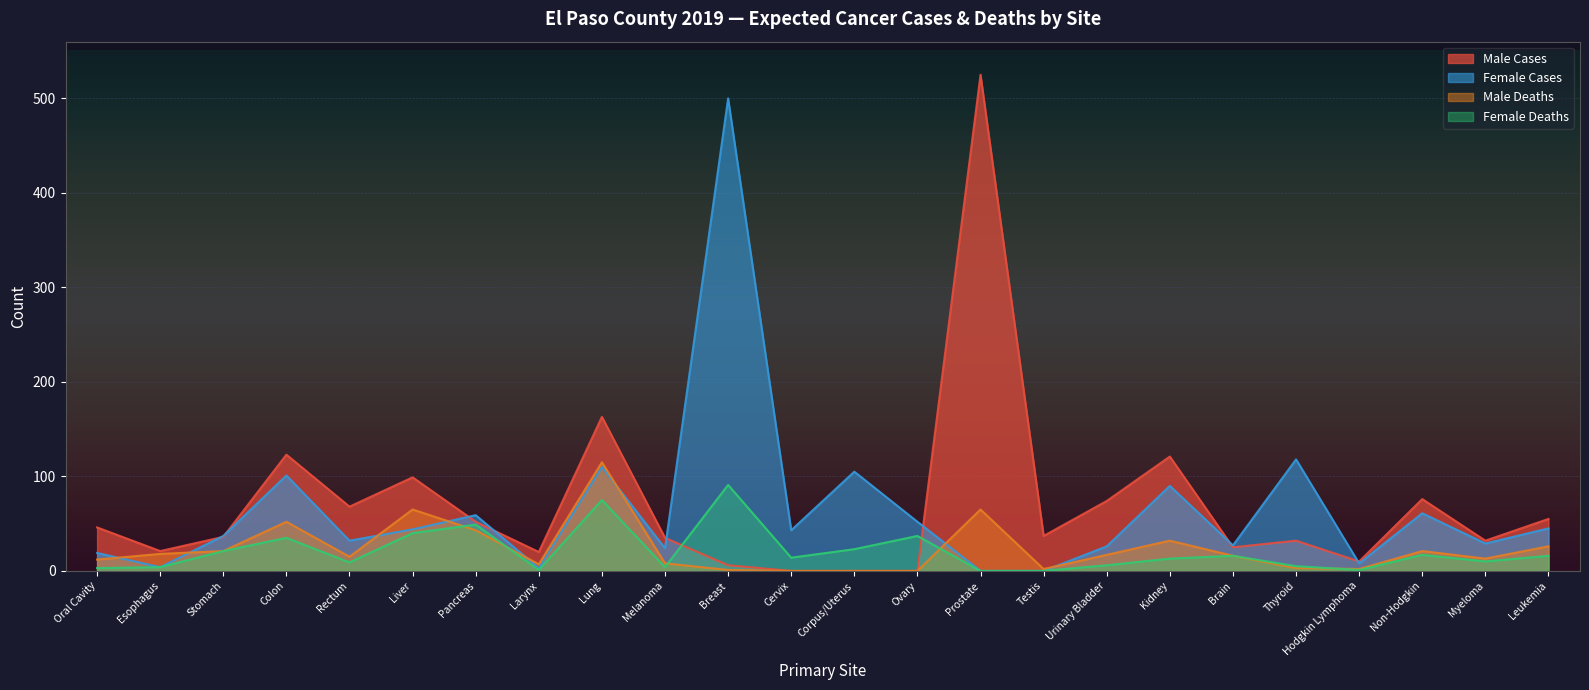

Between which two adjacent categories do Female Deaths and Male Deaths first intersect?

Liver and Pancreas